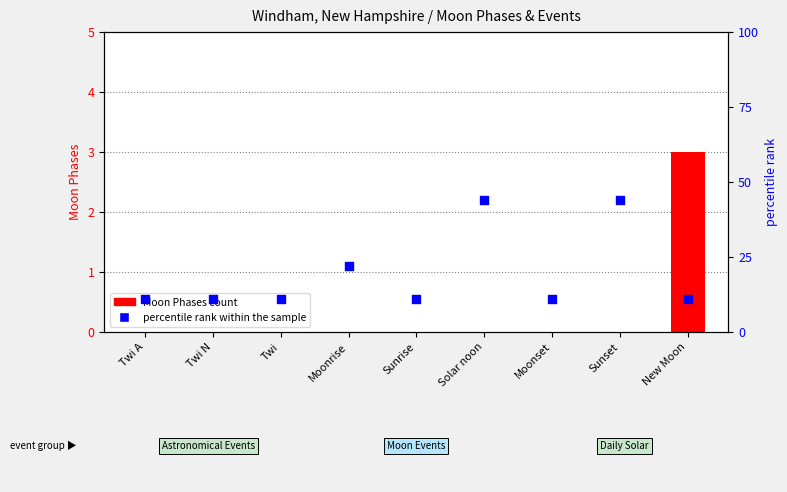

What are all the series names shown in the legend?

Moon Phases, percentile rank within the sample